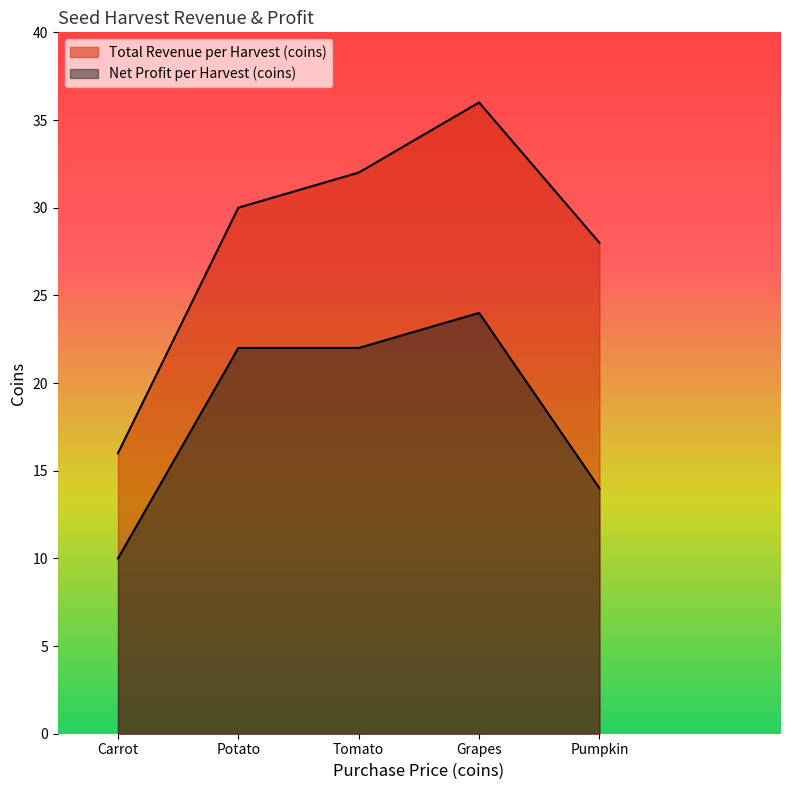

What is the sum of the Total Revenue per Harvest (coins) values at Carrot and Grapes?

52